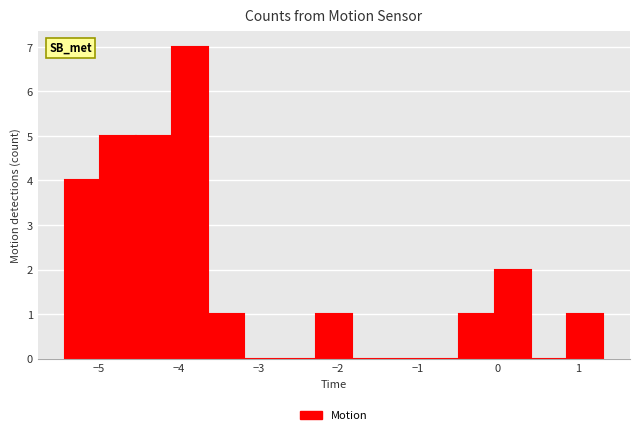

Reading left to right, list every bar in this chart as the range it spans on the x-axis followed by its height. Neither the bar edges nor the heights are printed on the chart, so give them approximately, as read against the axes.

-5.4 to -5.0: 4
-5.0 to -4.5: 5
-4.5 to -4.1: 5
-4.1 to -3.6: 7
-3.6 to -3.2: 1
-3.2 to -2.7: 0
-2.7 to -2.3: 0
-2.3 to -1.8: 1
-1.8 to -1.4: 0
-1.4 to -0.9: 0
-0.9 to -0.5: 0
-0.5 to 0.0: 1
0.0 to 0.4: 2
0.4 to 0.9: 0
0.9 to 1.3: 1